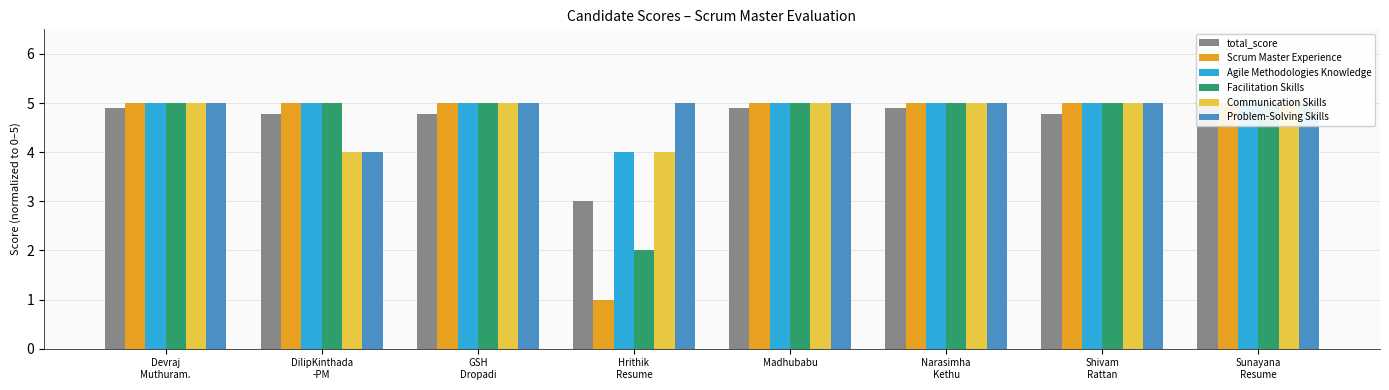

At which category does the chart reach its minimum across all series?

Hrithik
Resume